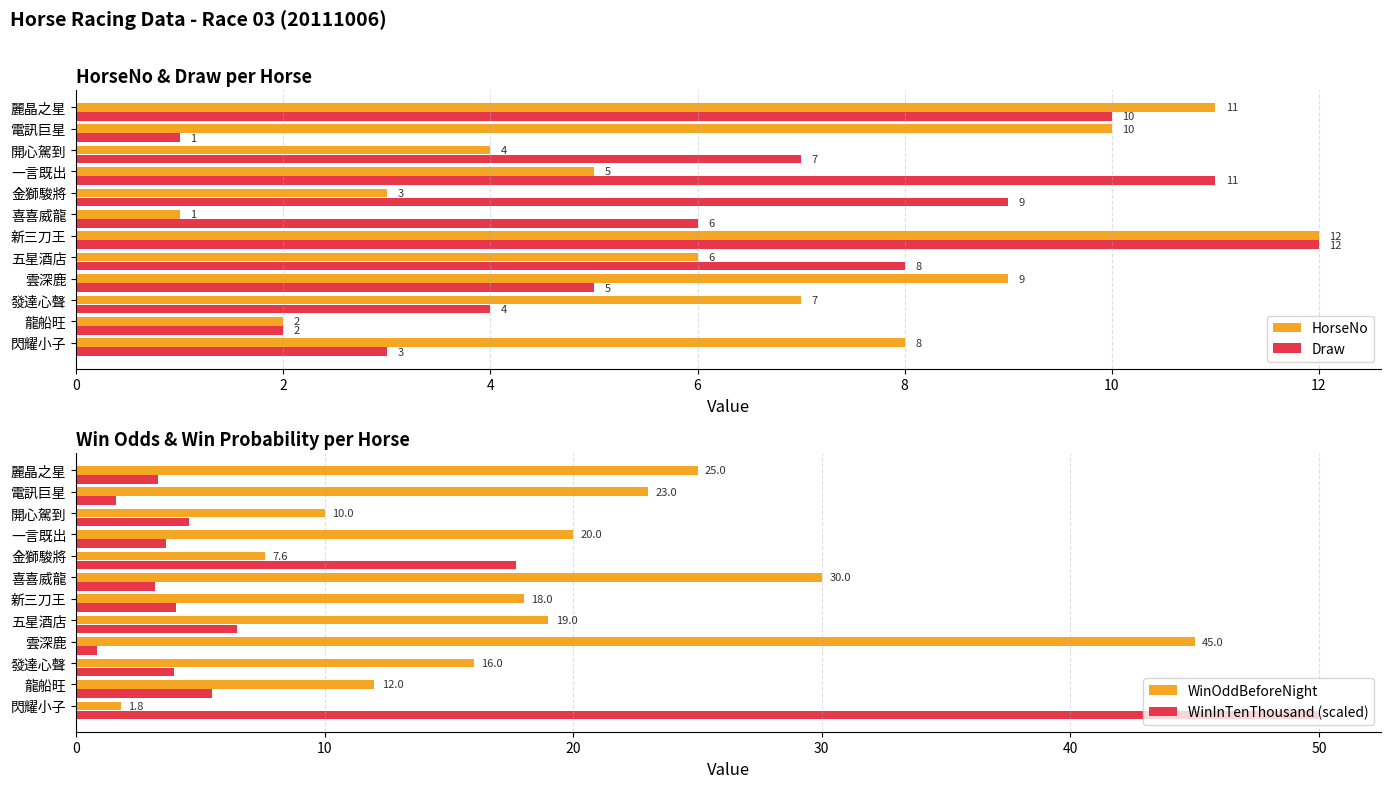

What is the highest value of the WinInTenThousand (scaled) series?

50.0